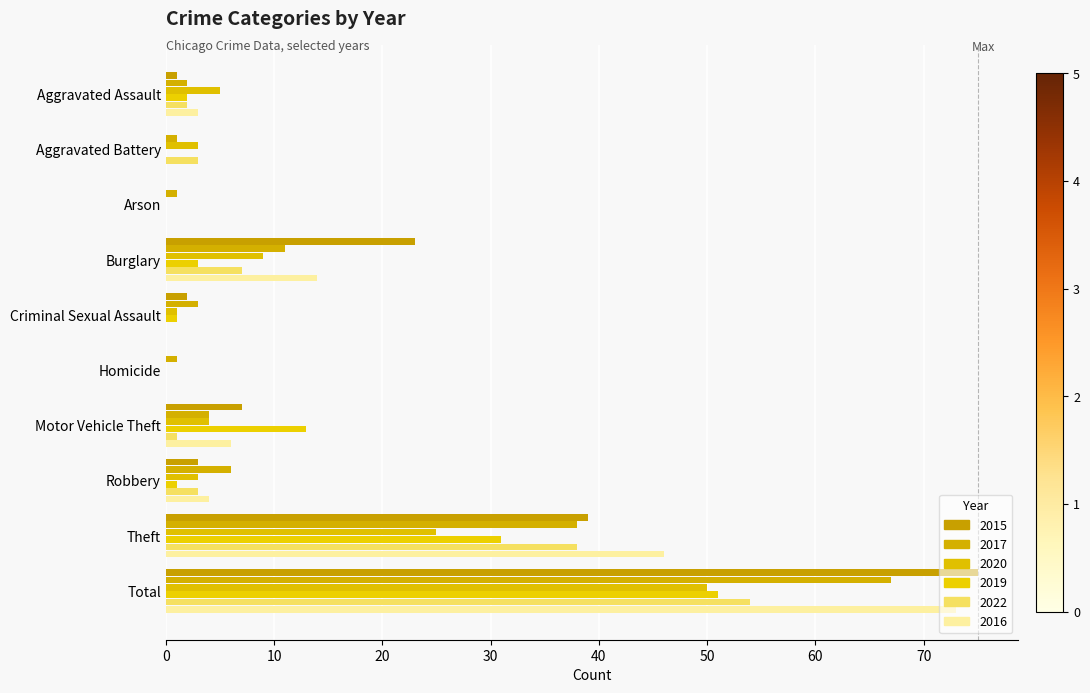

At Aggravated Battery, list the series in order from smallest to largest.

2015, 2019, 2016, 2017, 2020, 2022